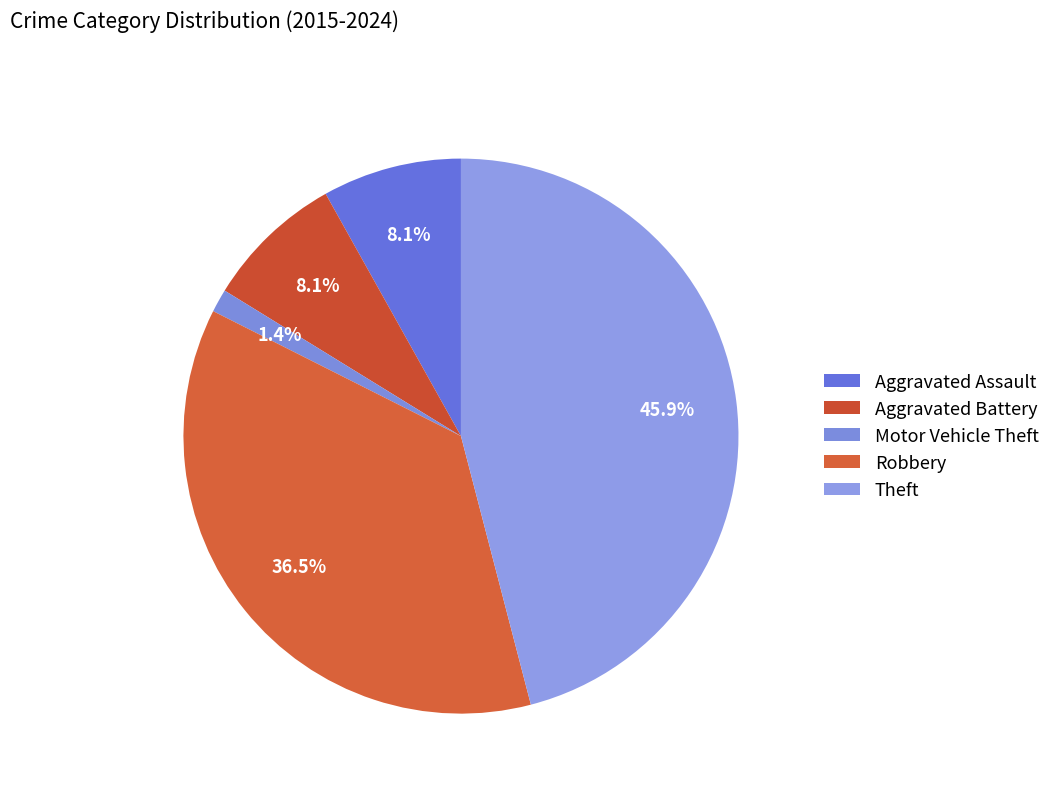

Rank the categories by value from highest to lowest.

Theft, Robbery, Aggravated Assault, Aggravated Battery, Motor Vehicle Theft